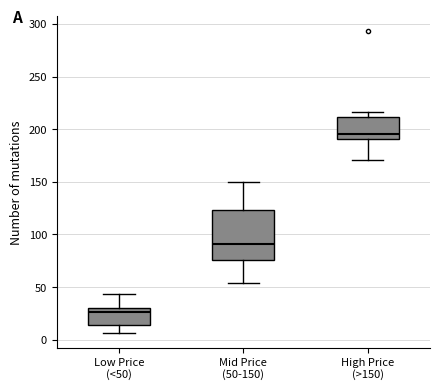

Which box has the lowest median line?

Low Price (<50)